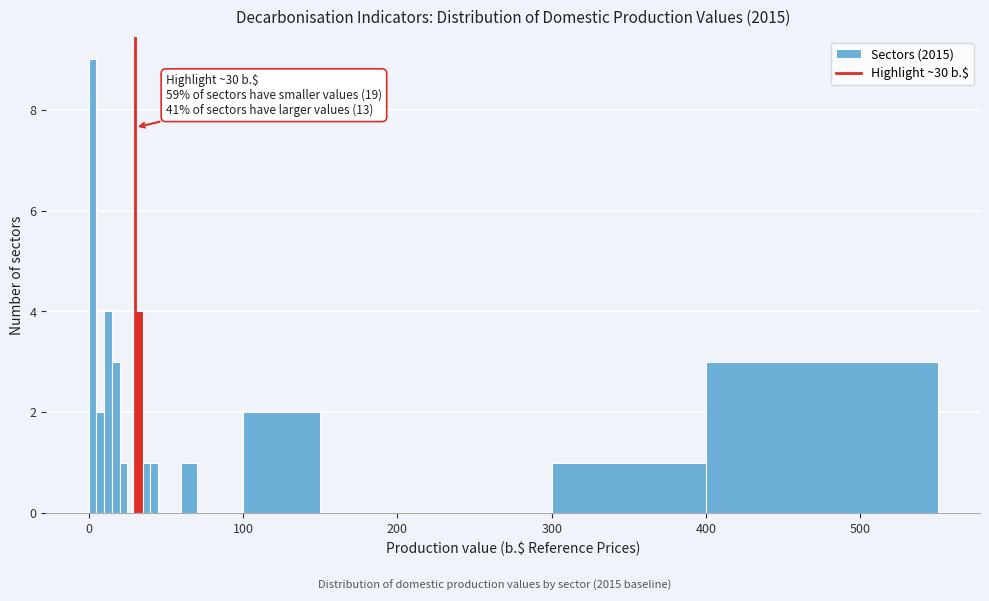

Around what value on the x-axis is the tallest bar? Give the approximate position of its centre, as read against the axis.

0